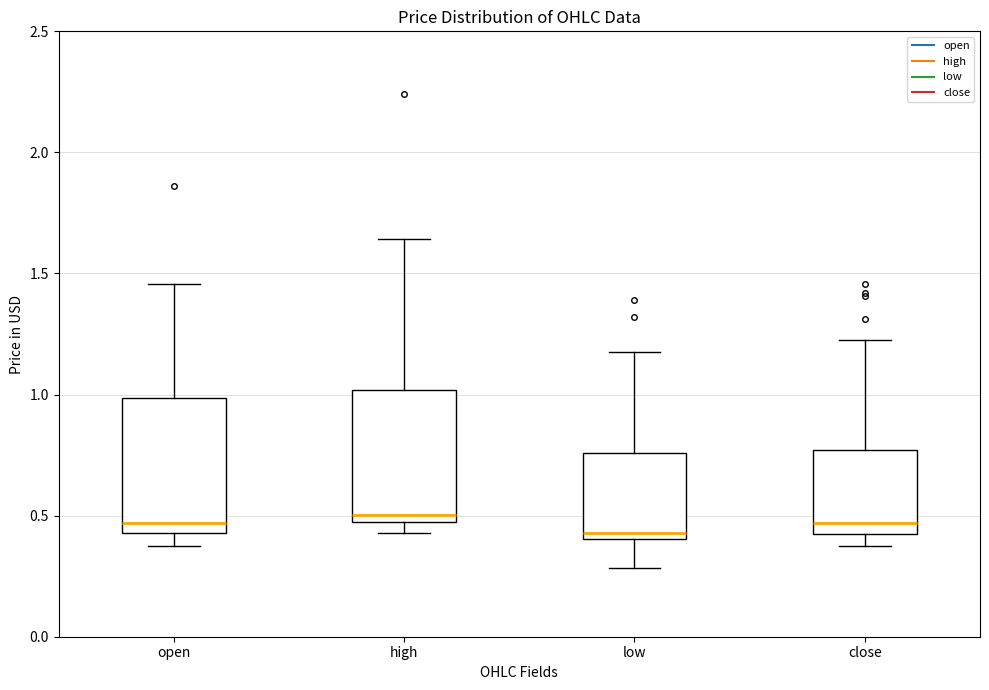

Where does the lower whisker of the box for open end on the y-axis? The values are not printed on the chart, so give them approximately, as read against the axis.

0.35